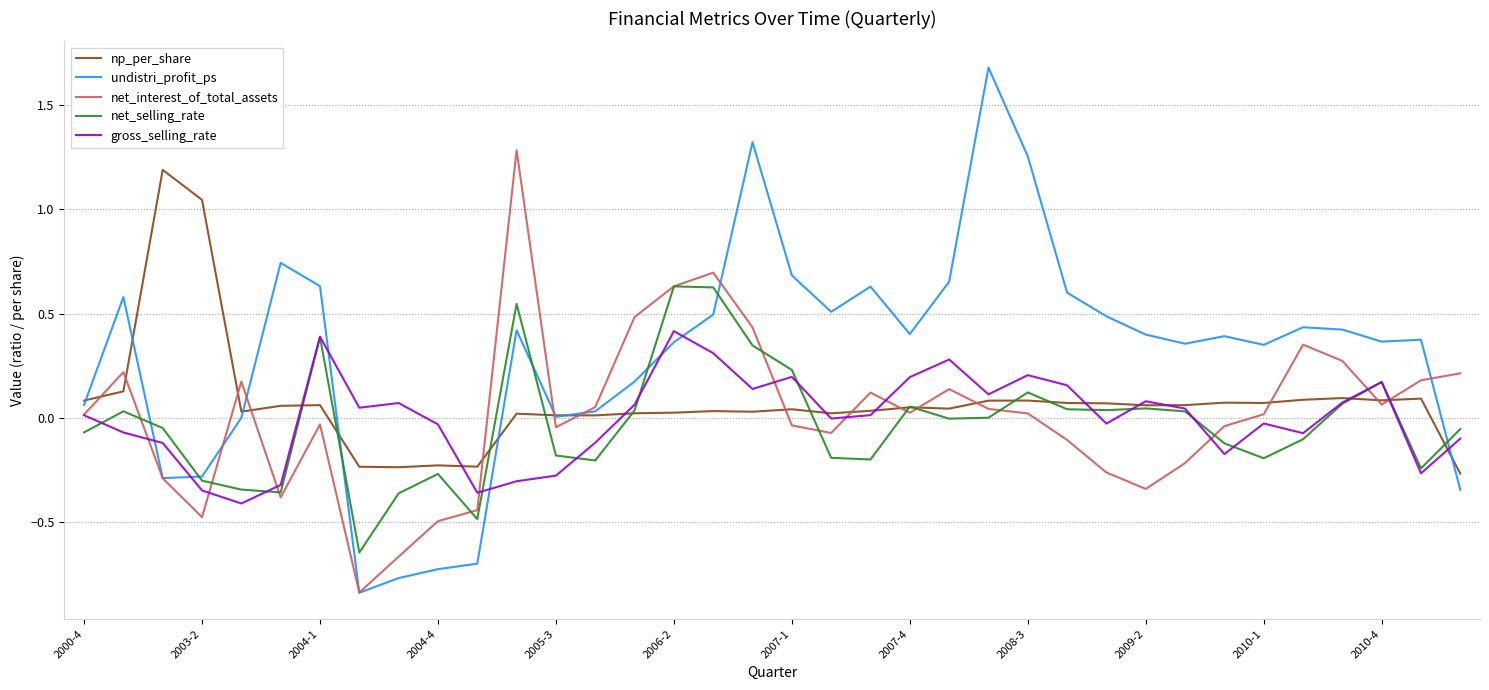

Which series has the largest total across all categories?

undistri_profit_ps